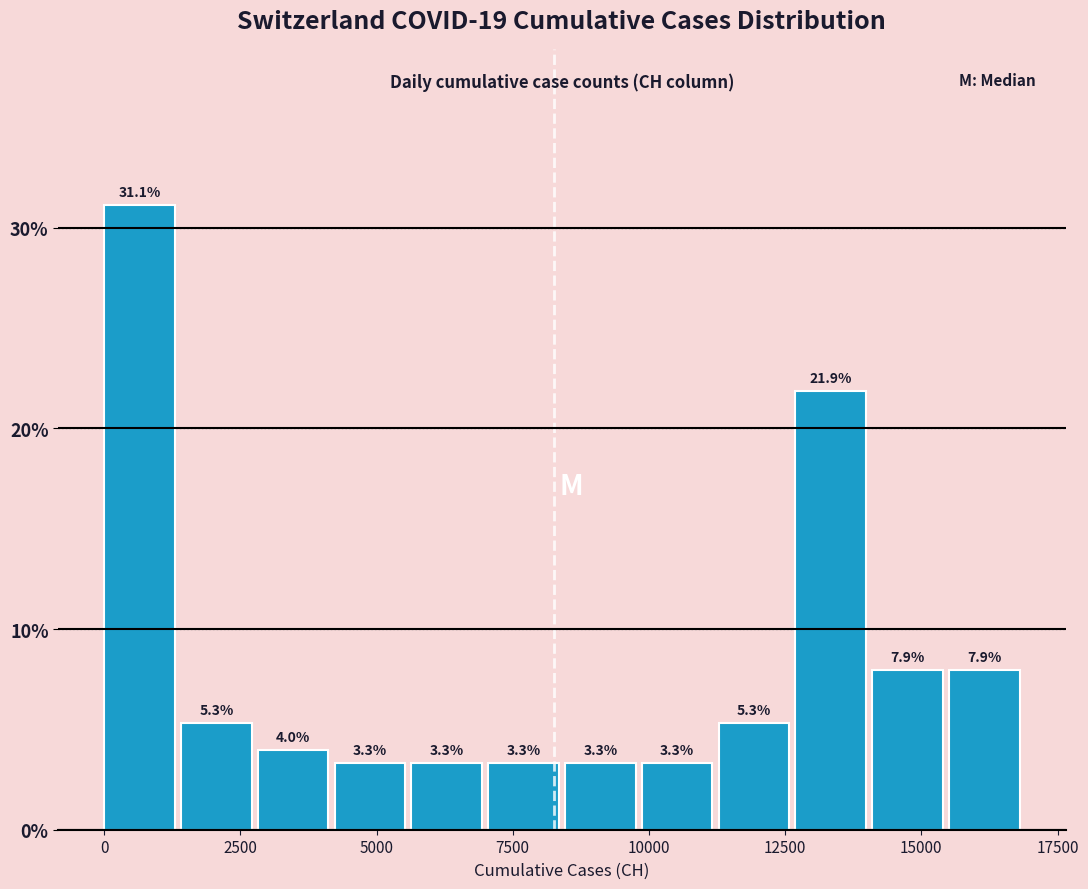

Around what value on the x-axis is the tallest bar? Give the approximate position of its centre, as read against the axis.

500